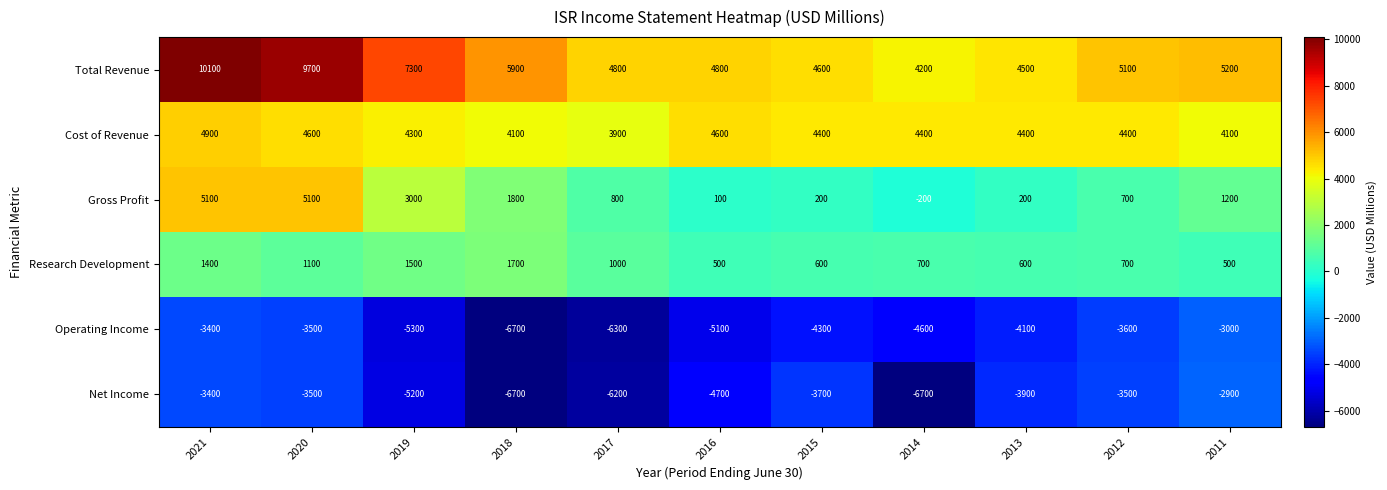

How many series are shown in this chart?

6